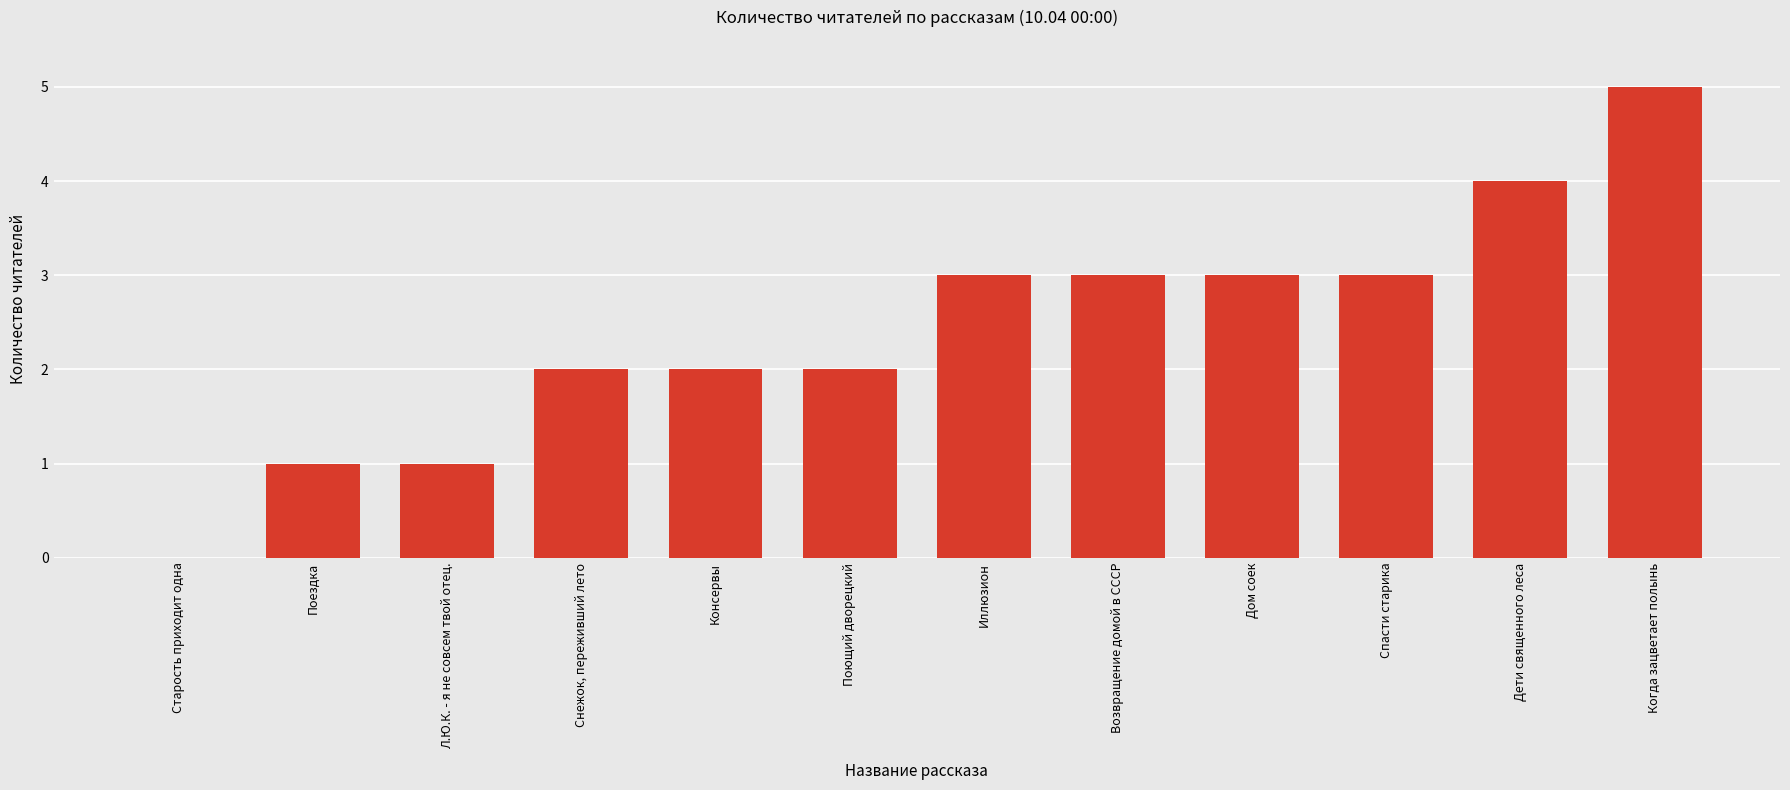

Read the value at Л.Ю.К. - я не совсем твой отец..

1